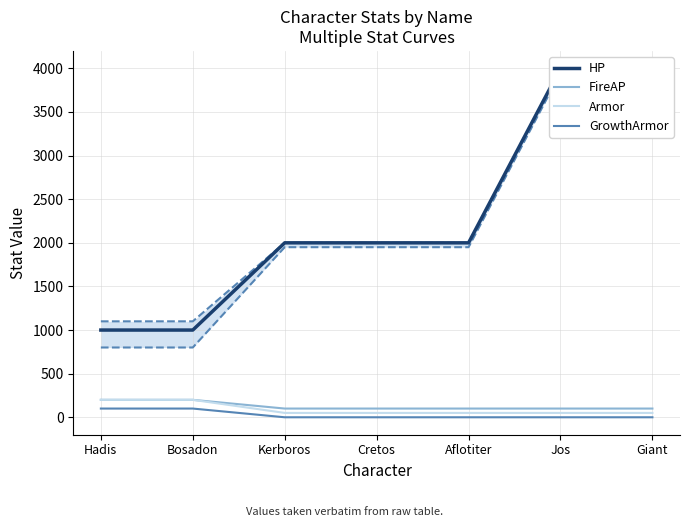

Which has a higher value, Aflotiter or Giant?

Giant